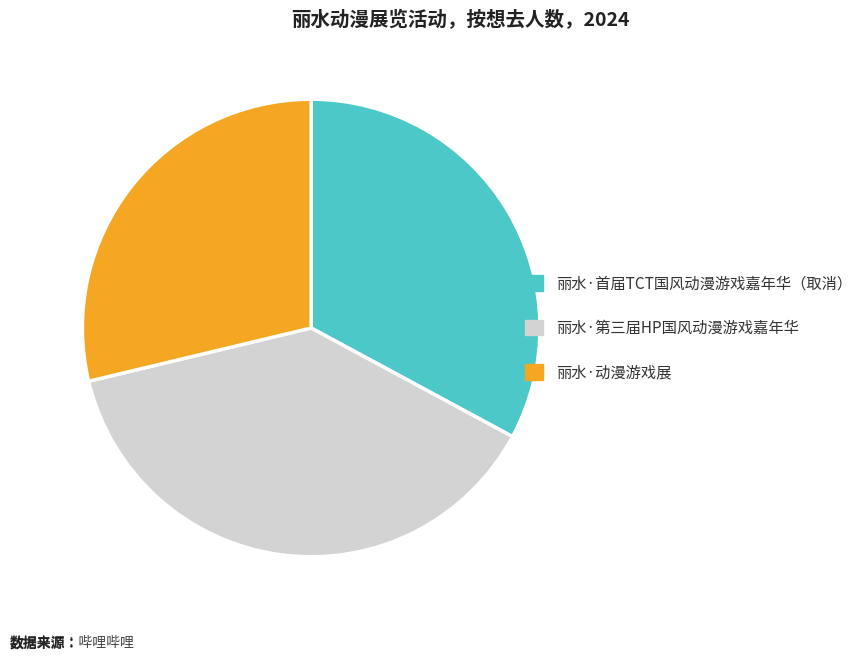

Rank the categories by value from lowest to highest.

丽水·动漫游戏展, 丽水·首届TCT国风动漫游戏嘉年华（取消）, 丽水·第三届HP国风动漫游戏嘉年华